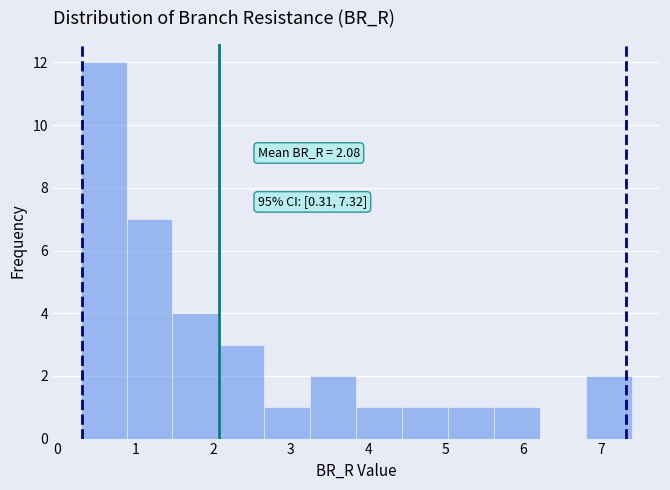

Over which range of the x-axis is the bar tallest?

0.3 to 0.9